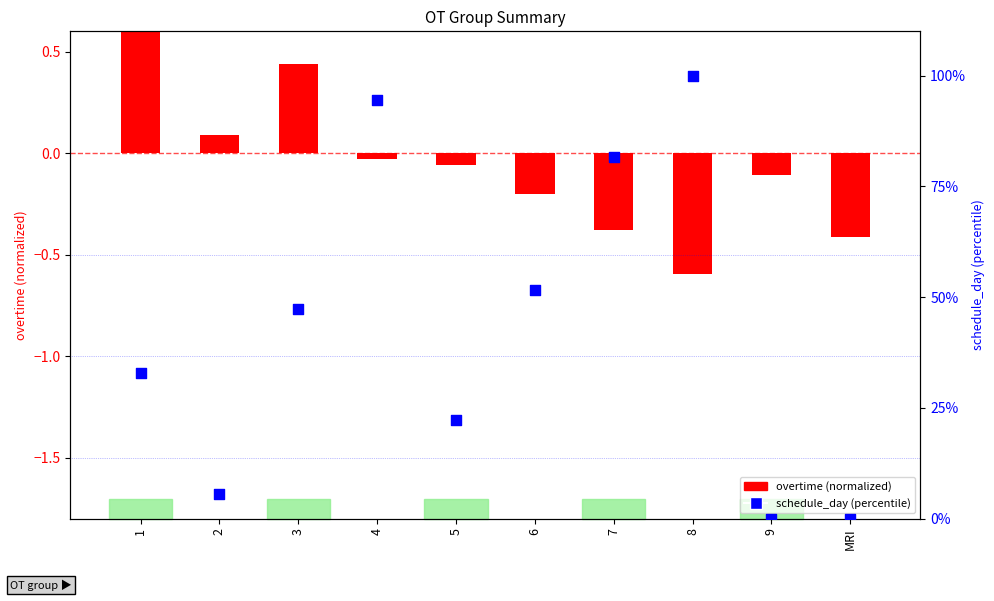

Which series contains the highest Y value?

schedule_day (percentile)